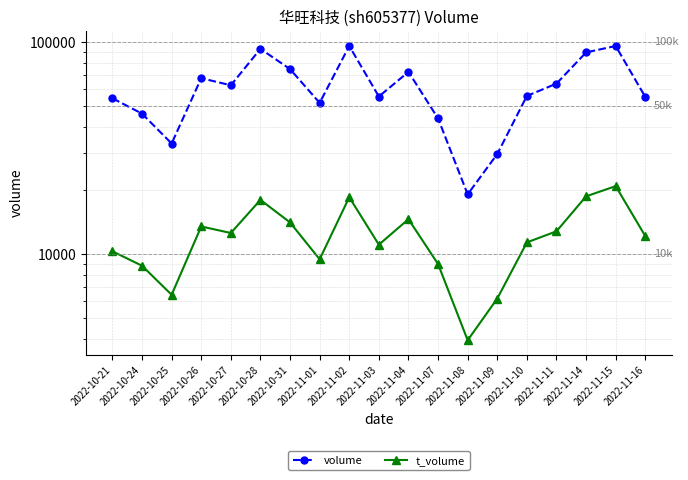

What is the difference between the highest and lowest values at 2022-10-25?

26827